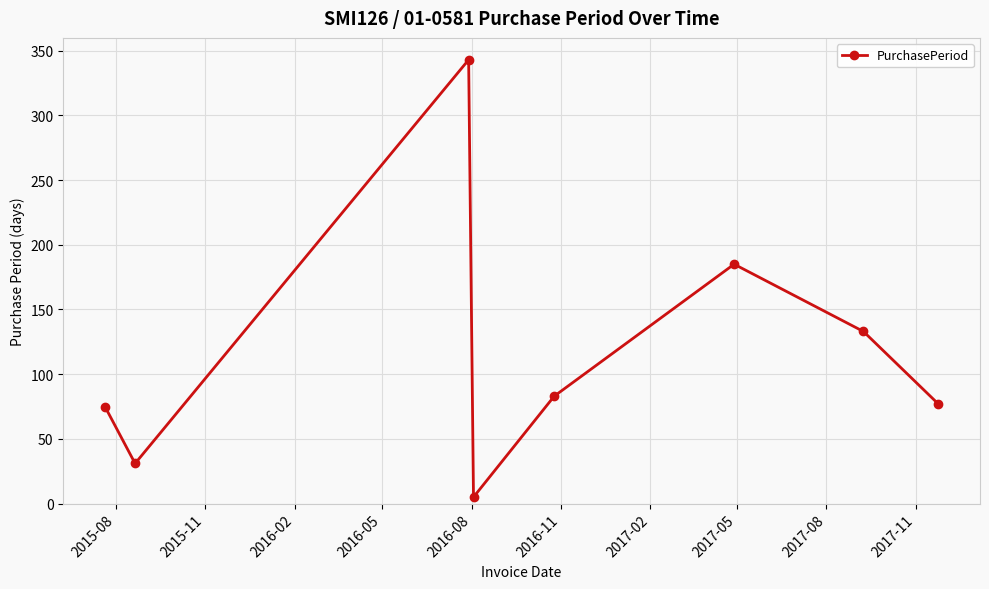

What is the sum of all values?

932